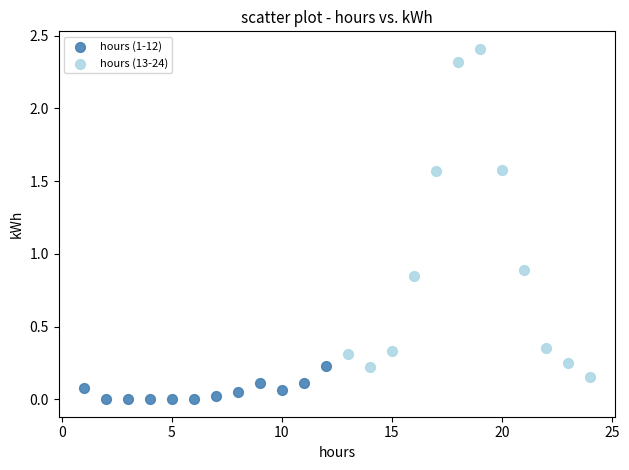

Which series reaches the maximum Y coordinate?

hours (13-24)